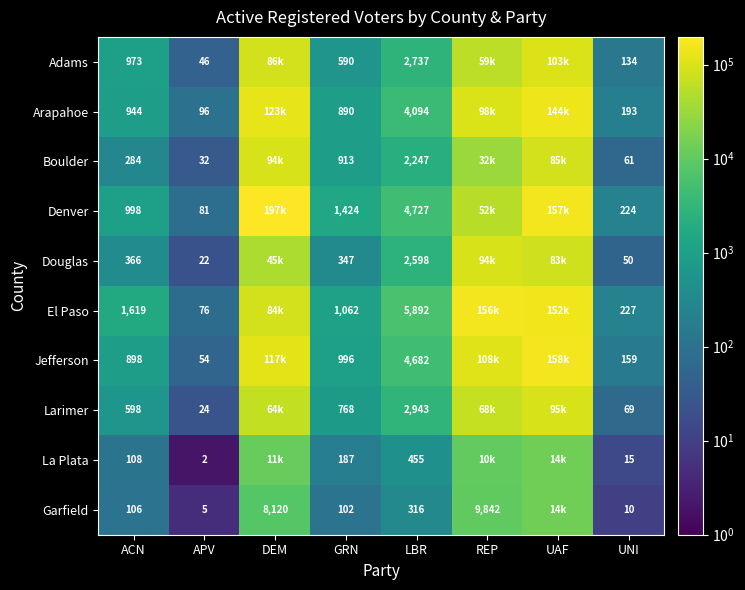

Is it true that Douglas equals 90 at UNI?

False